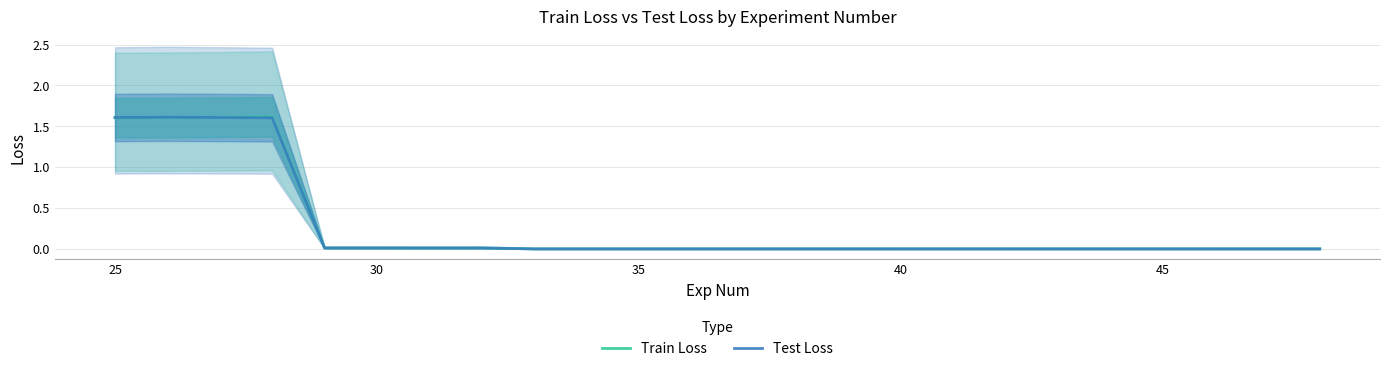

True or false: Train Loss and Test Loss cross at least once.

True